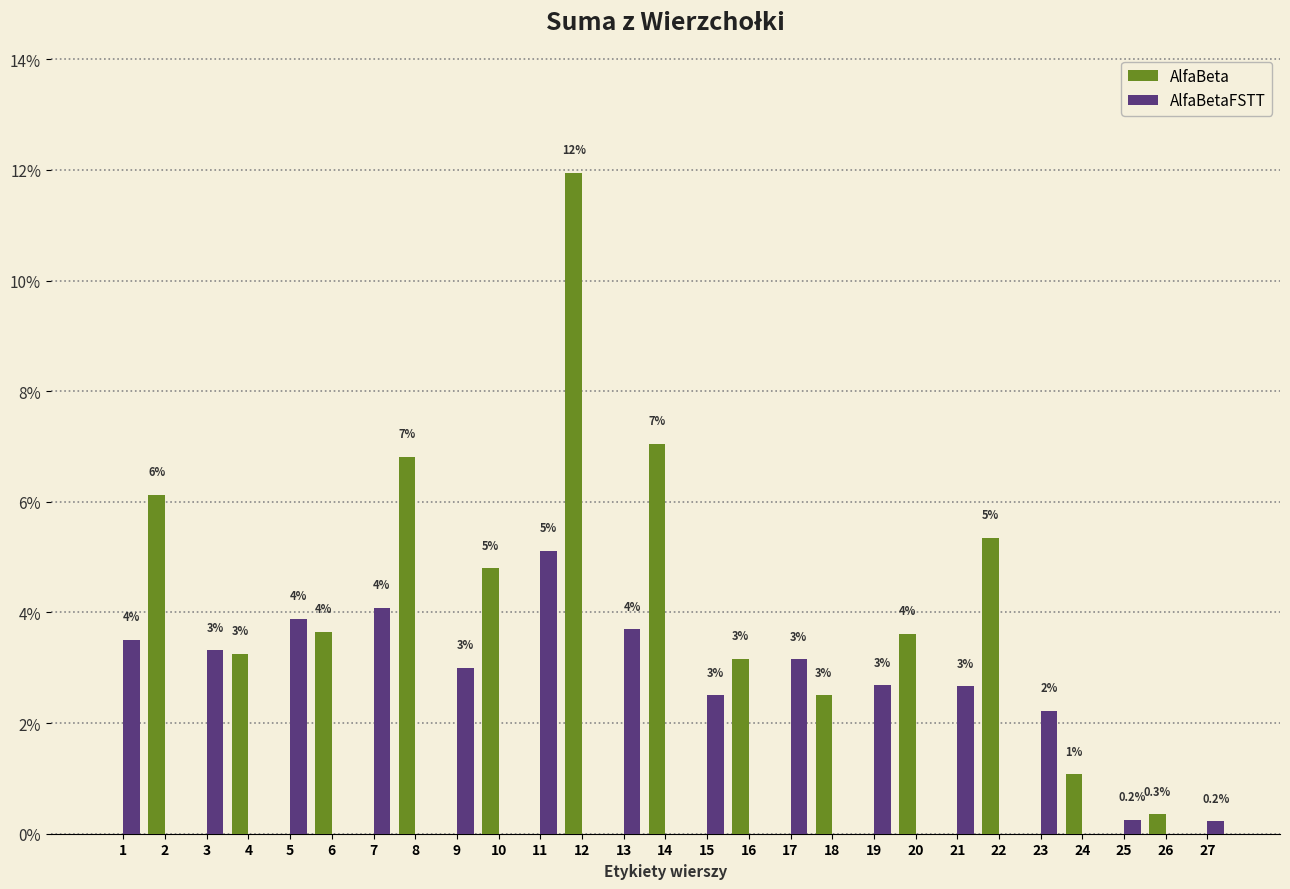

Which series has the widest spread of values?

AlfaBeta